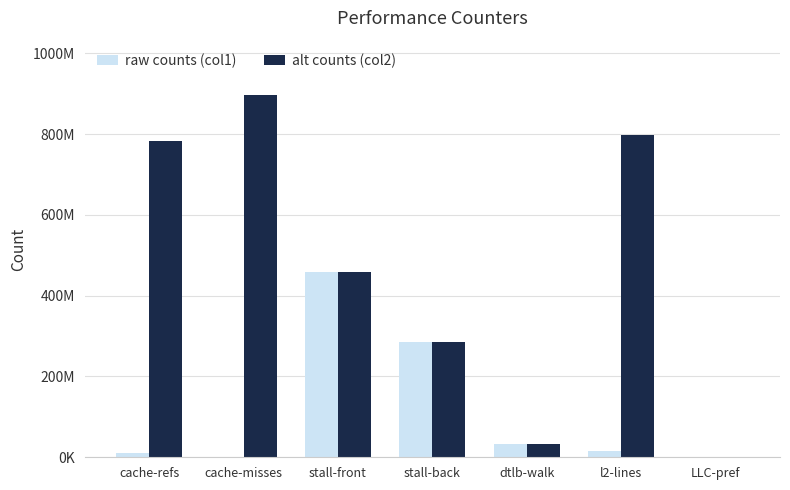

At which category is the sum across all series the highest?

stall-front